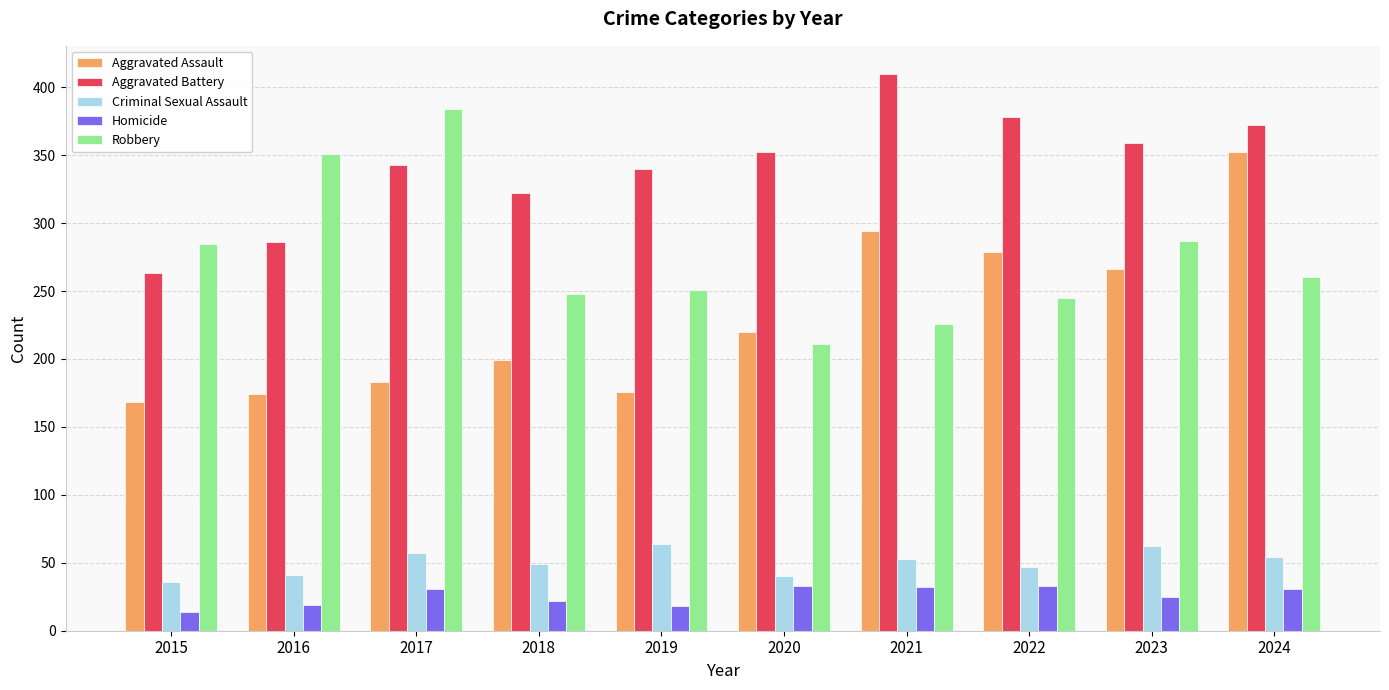

Rank the series at 2018 from highest to lowest value.

Aggravated Battery, Robbery, Aggravated Assault, Criminal Sexual Assault, Homicide